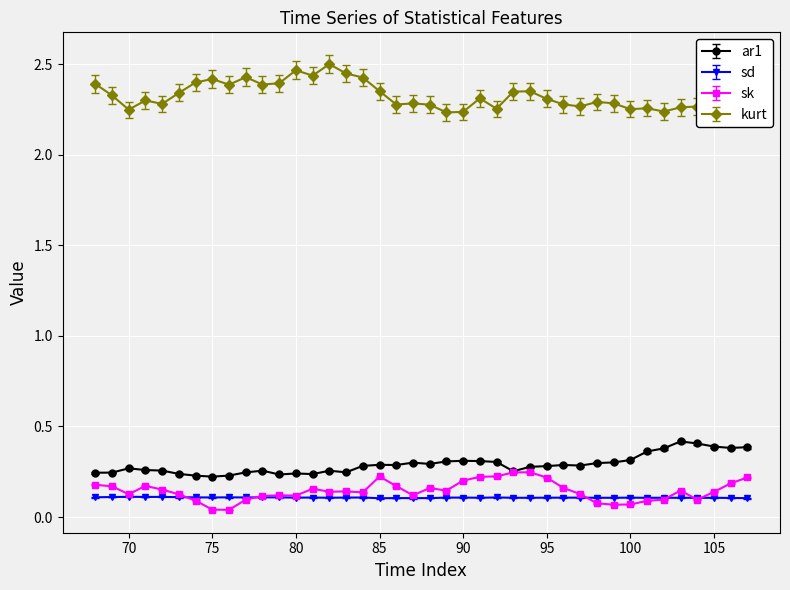

Which series has the largest range (max minus min)?

kurt